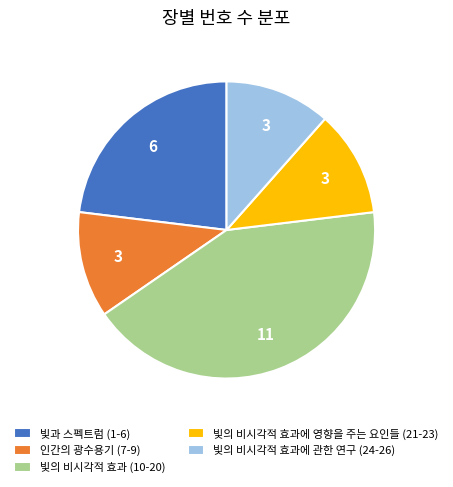

What is the ratio of the value at 빛의 비시각적 효과 (10-20) to the value at 인간의 광수용기 (7-9)?

3.7